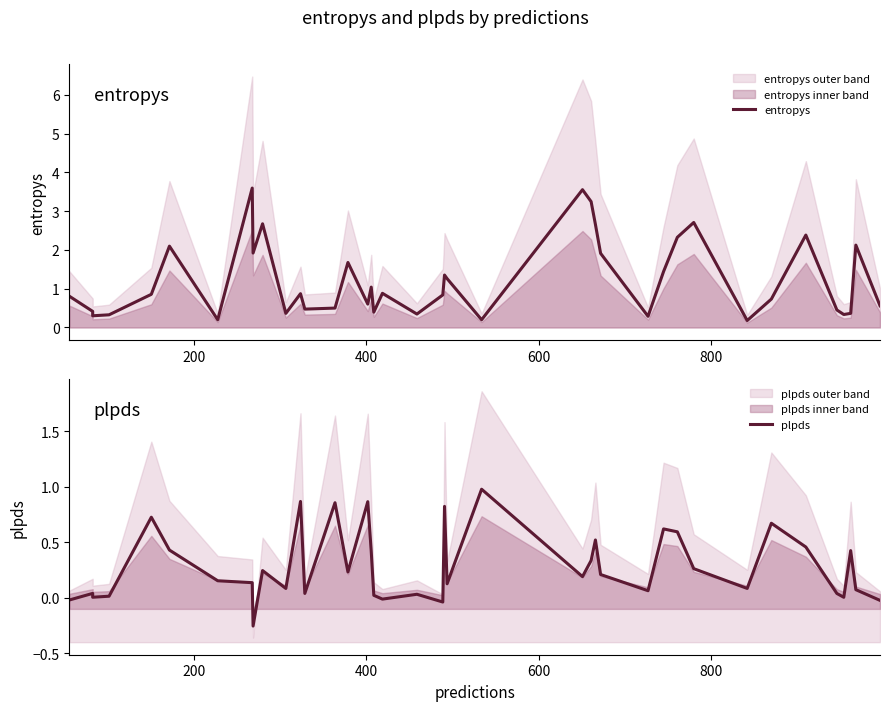

What are all the series names shown in the legend?

entropys, plpds